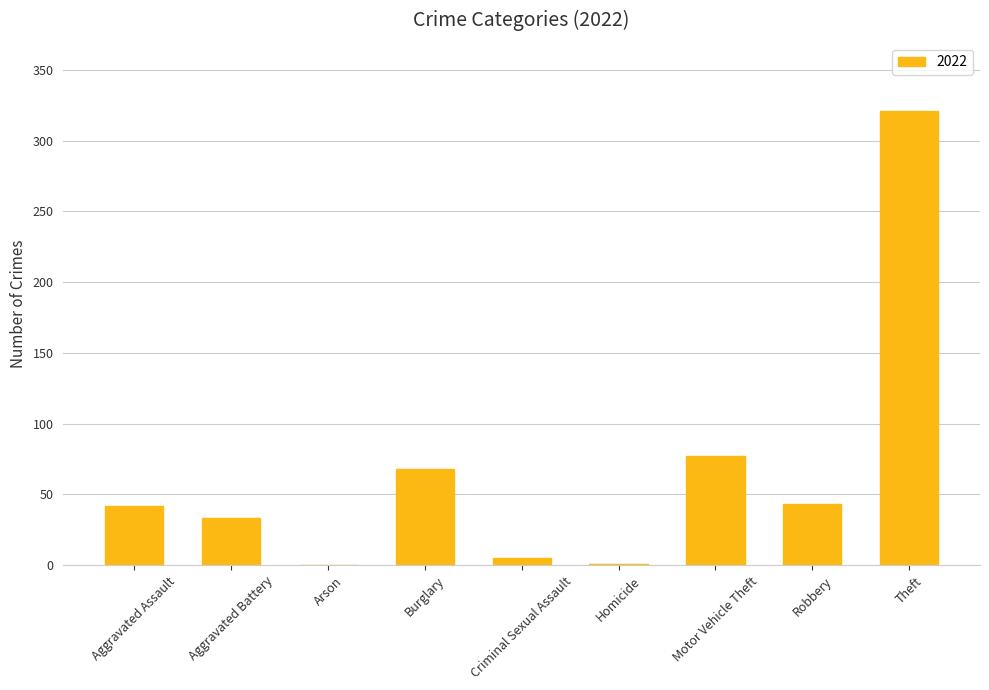

The value at Burglary is 102. True or false?

False